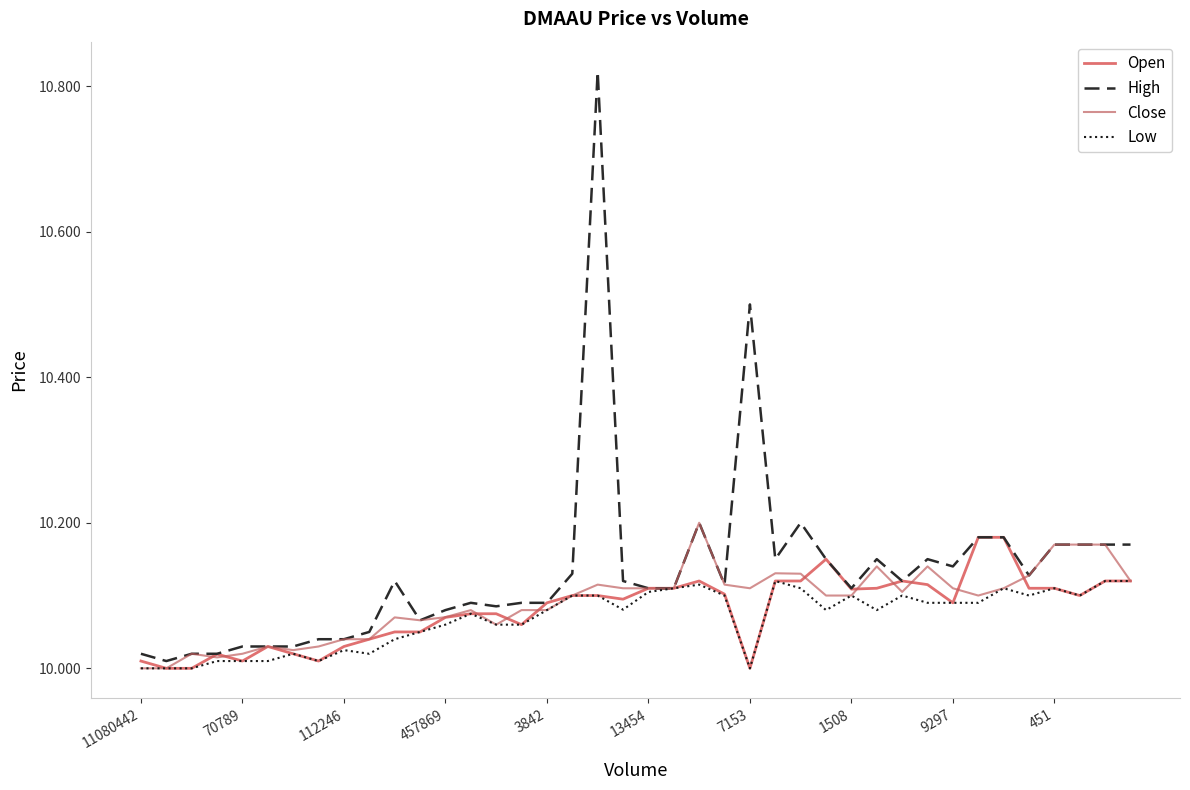

Does the chart have visible grid lines?

No